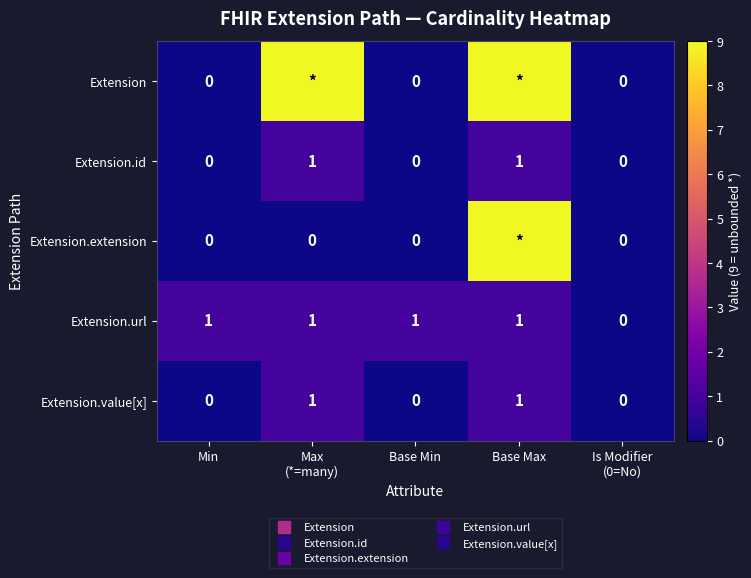

What is the sum of all Extension.url values?

4